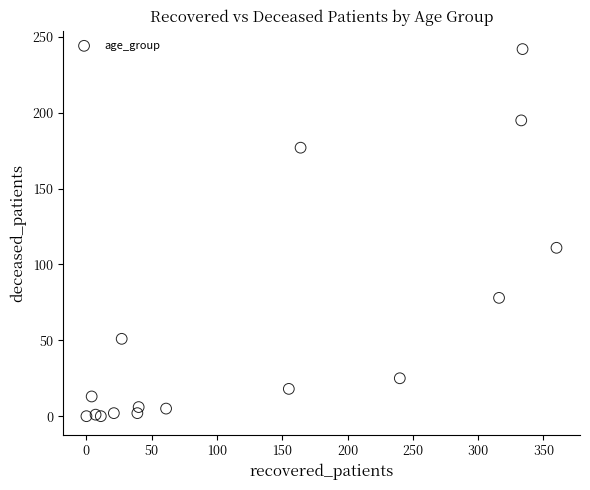

What Y value in the scatter plot is closest to 121?

111